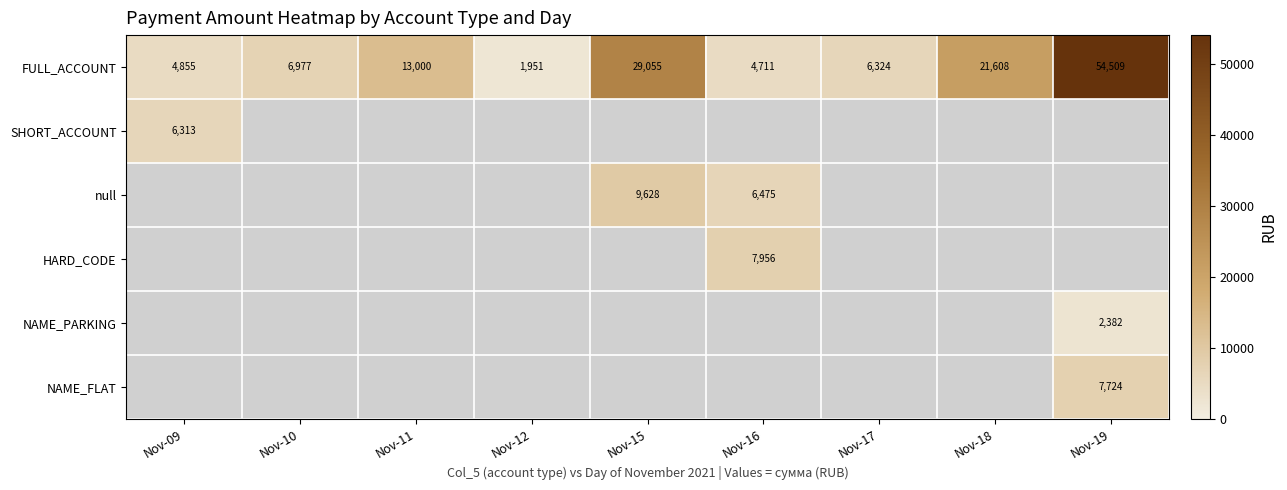

Which has a higher value, Nov-11 or Nov-18?

Nov-18